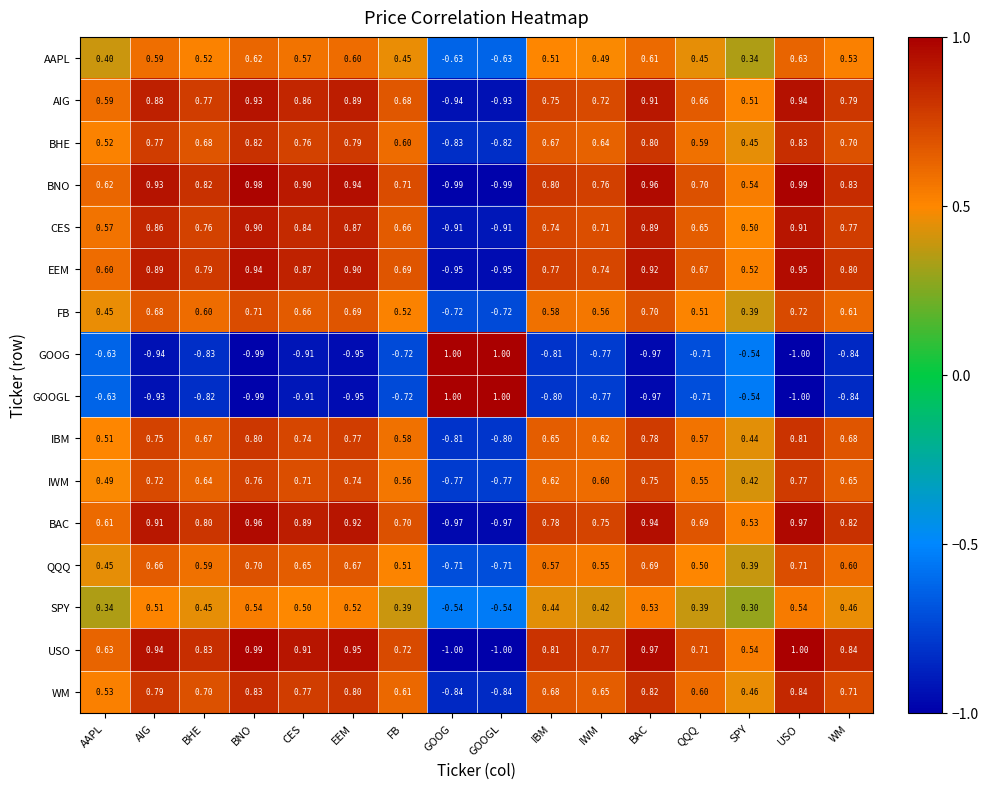

Rank the series at IBM from highest to lowest value.

USO, BNO, BAC, EEM, AIG, CES, WM, BHE, IBM, IWM, FB, QQQ, AAPL, SPY, GOOGL, GOOG